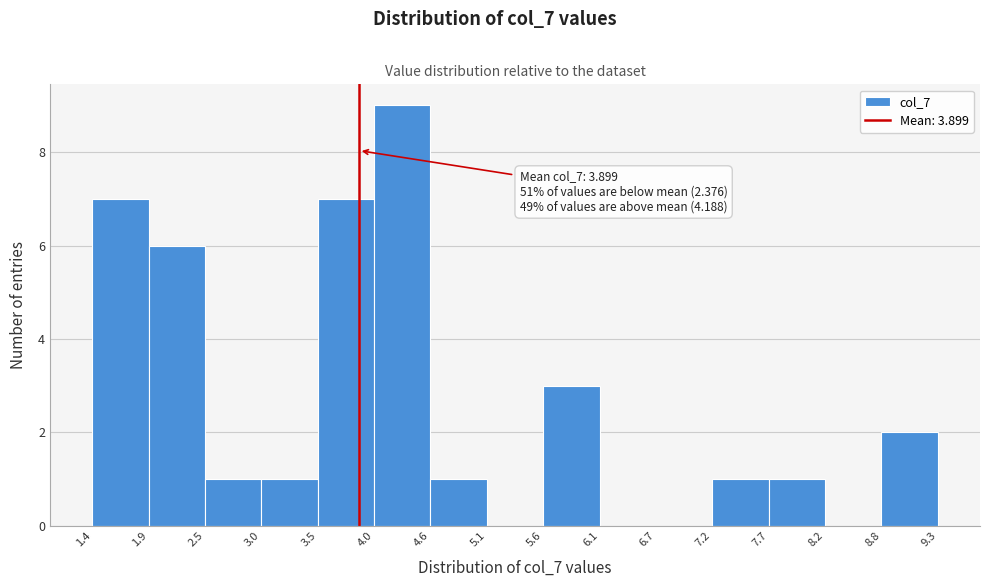

Over which range of the x-axis is the bar tallest?

4.0 to 4.6